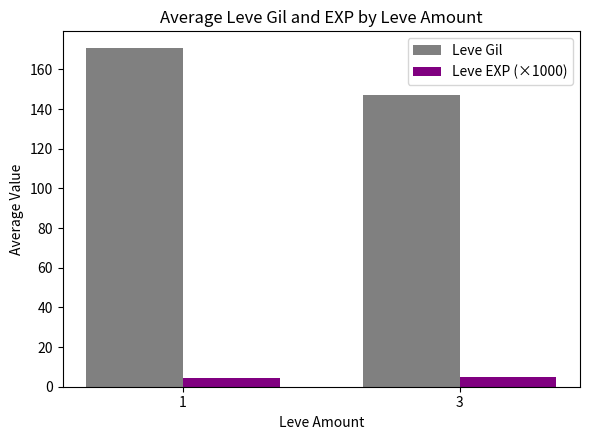

The value of Leve EXP (×1000) at 1 is 4.4. True or false?

True